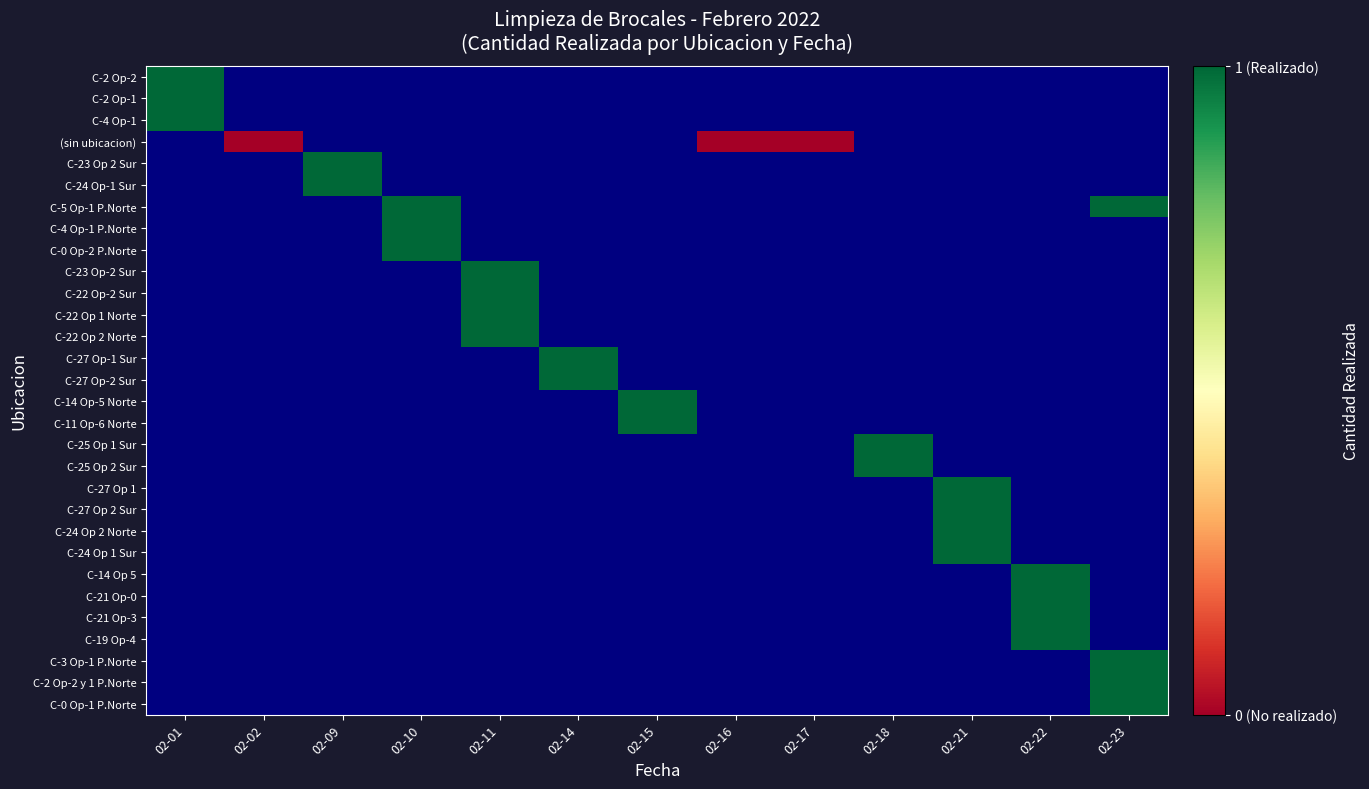

At which category is the sum across all series the highest?

02-11